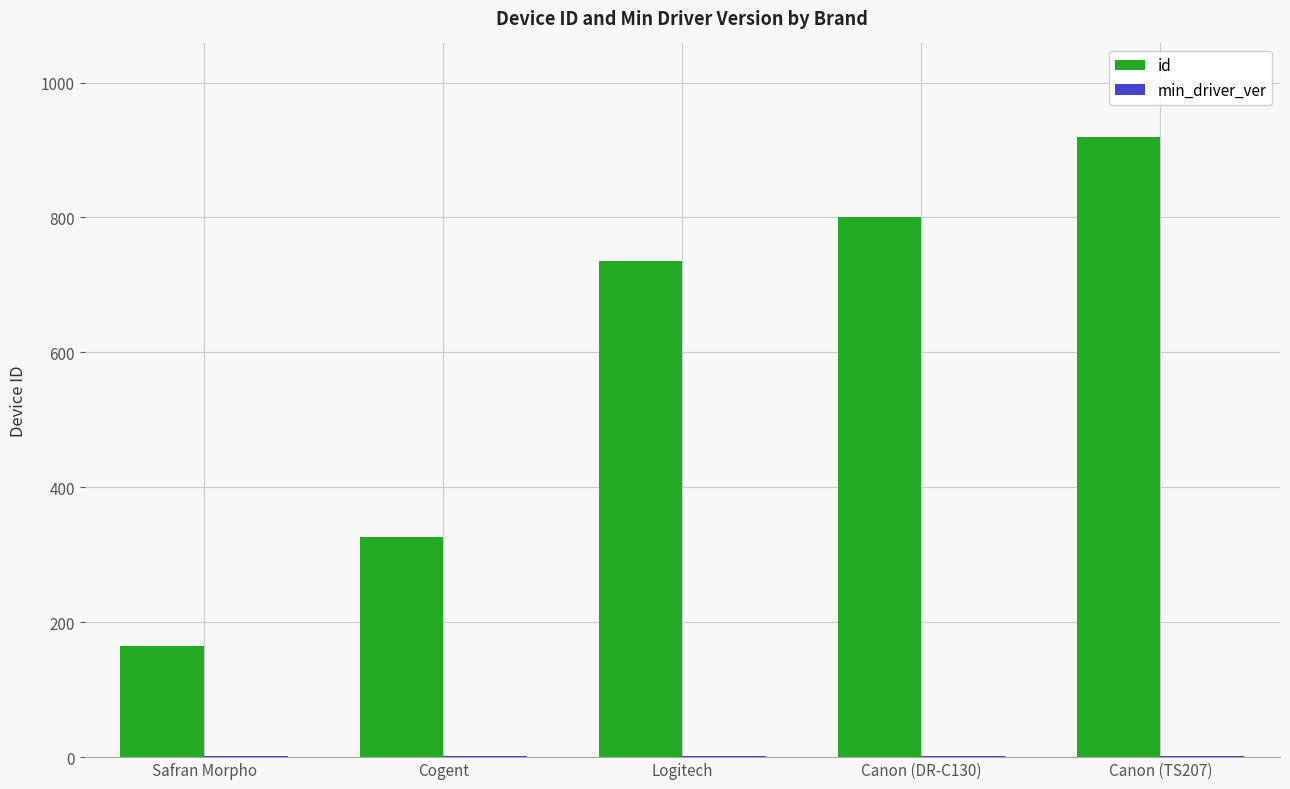

What is the highest value of the id series?

920.0